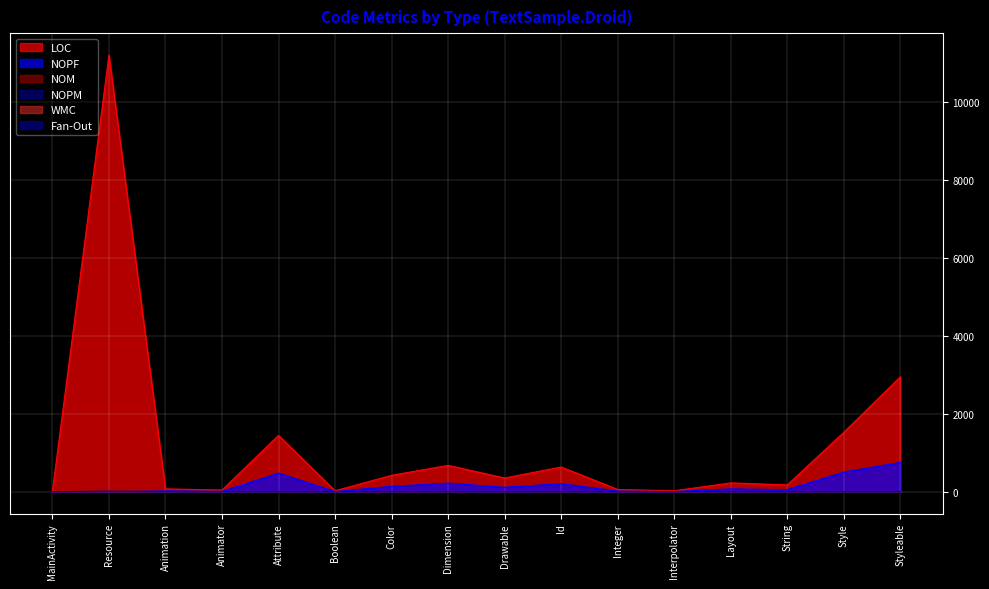

Rank the series at Drawable from lowest to highest value.

NOPM, Fan-Out, NOM, WMC, NOPF, LOC